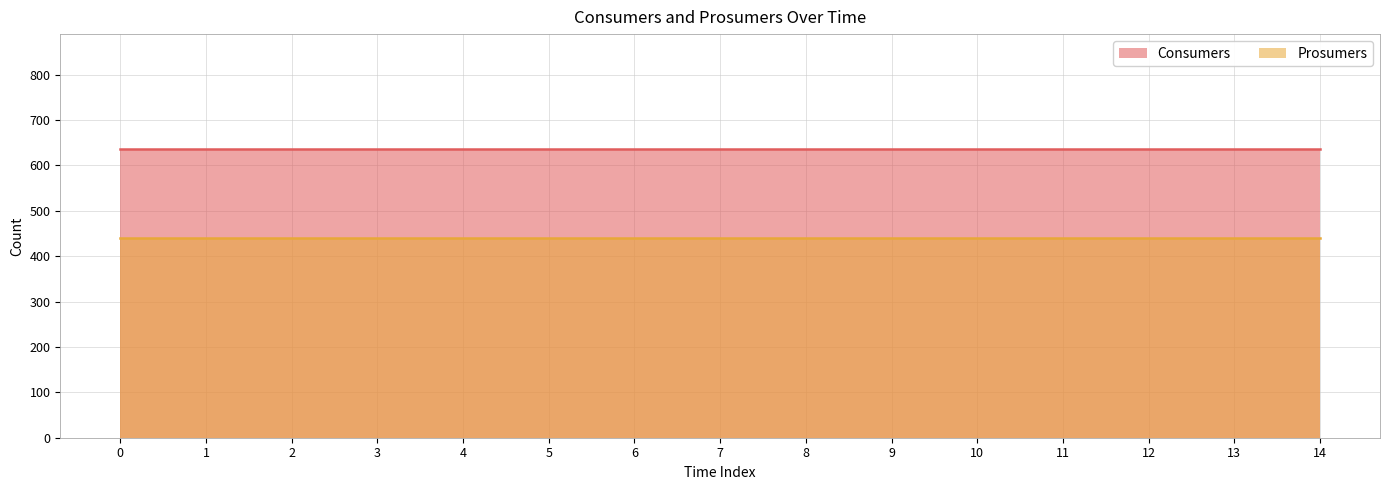

What is the sum of all Prosumers values?

6600